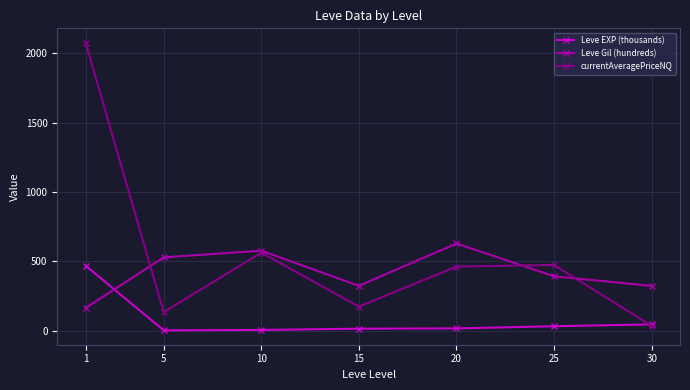

List the series in order of their peak value, highest first.

currentAveragePriceNQ, Leve Gil (hundreds), Leve EXP (thousands)